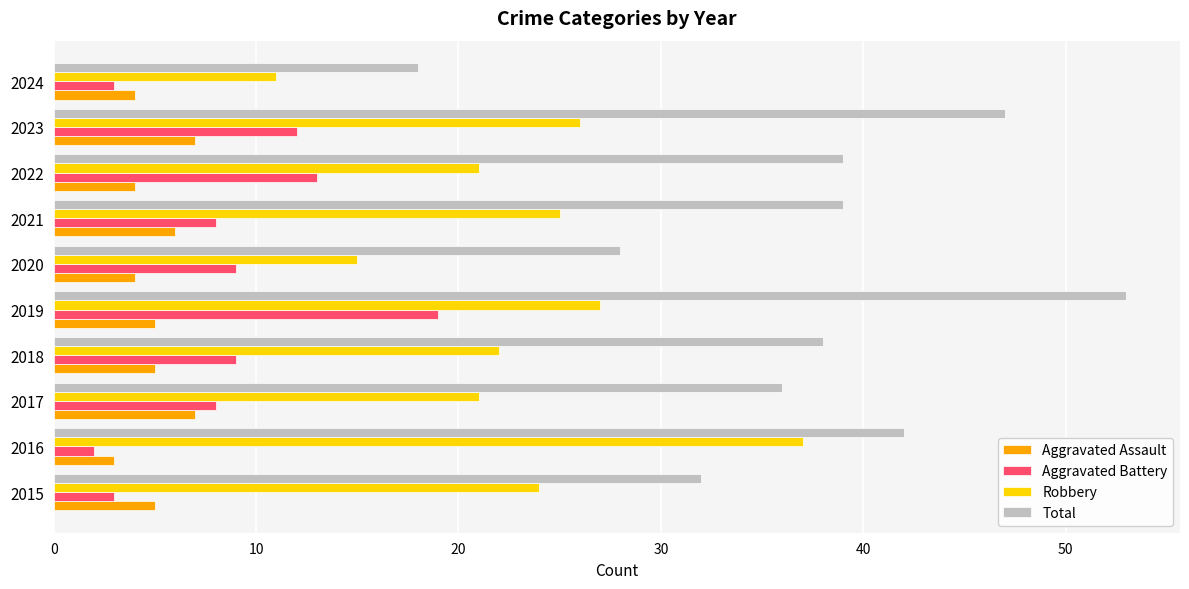

List the series in order of their peak value, lowest first.

Aggravated Assault, Aggravated Battery, Robbery, Total